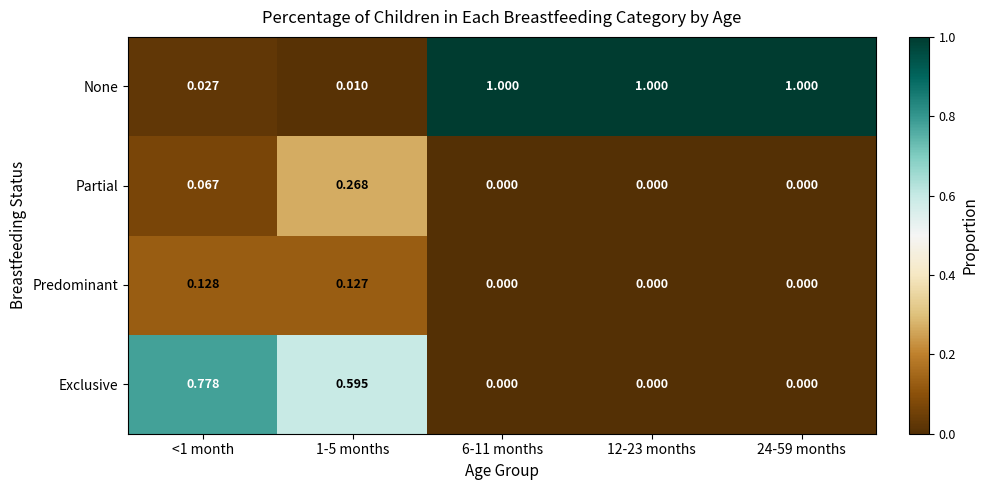

What is the total value across all series at <1 month?

1.0